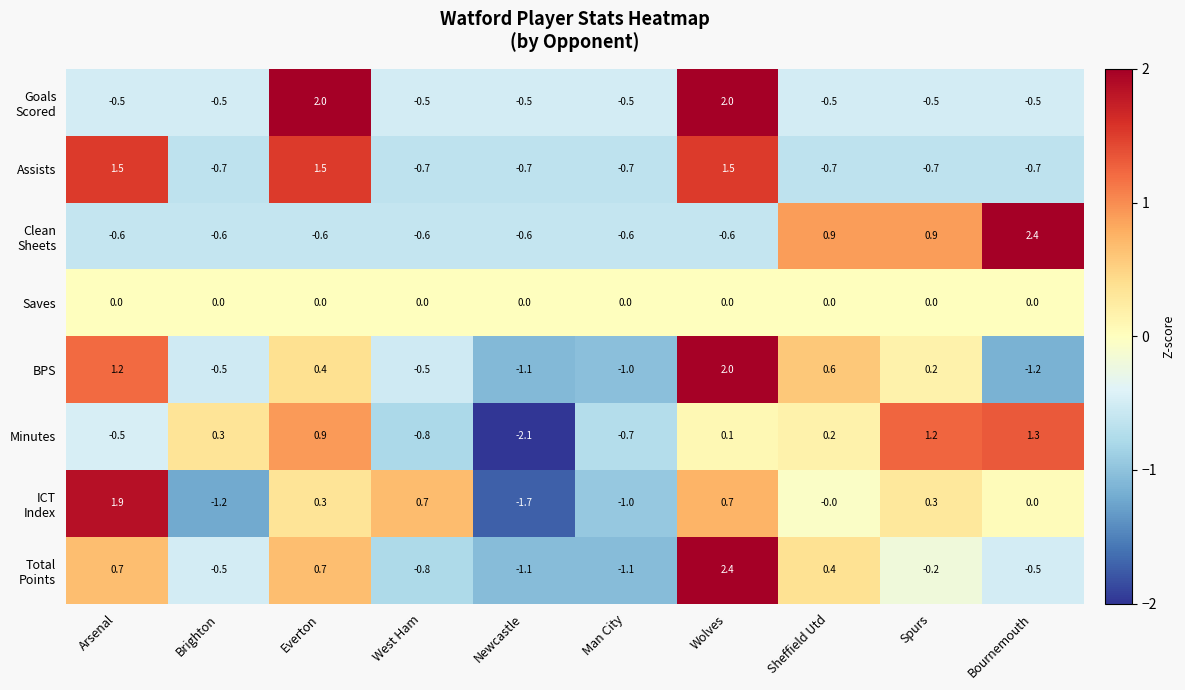

Count the number of categories in the chart.

10